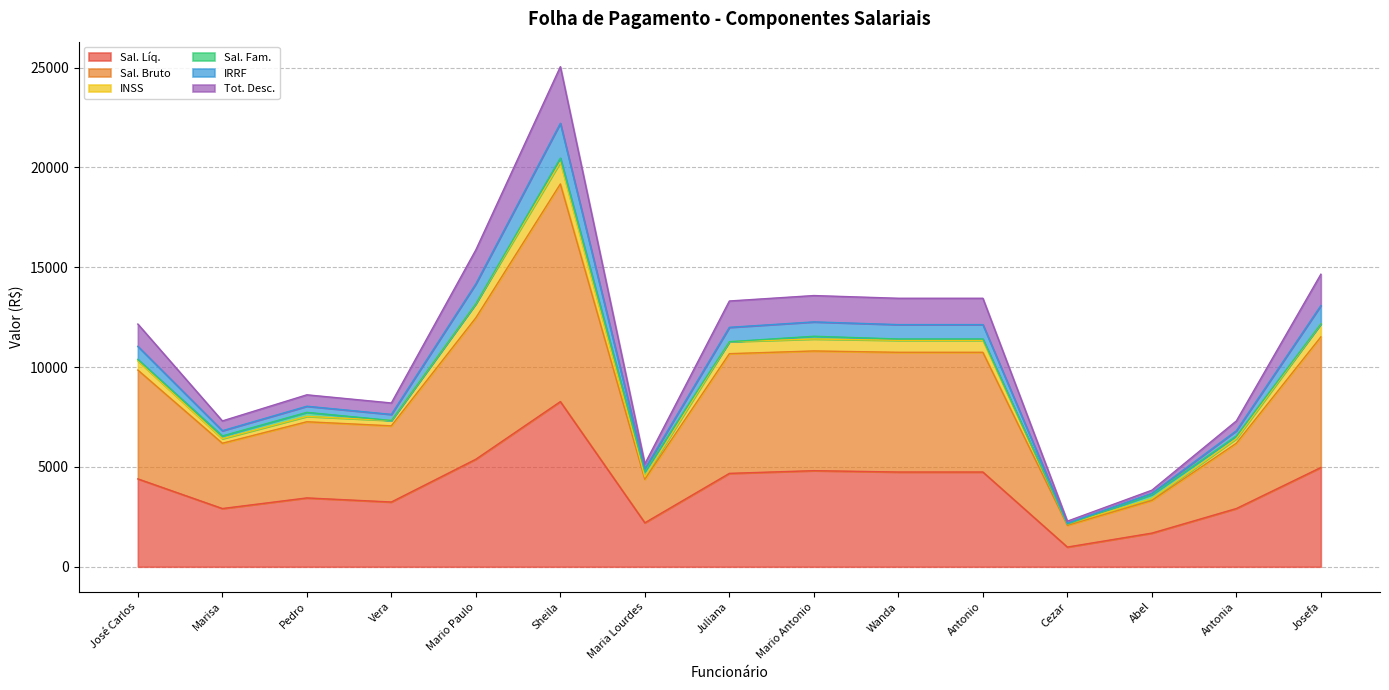

The Sal. Líq. series shows 3242.8 at Vera. True or false?

True